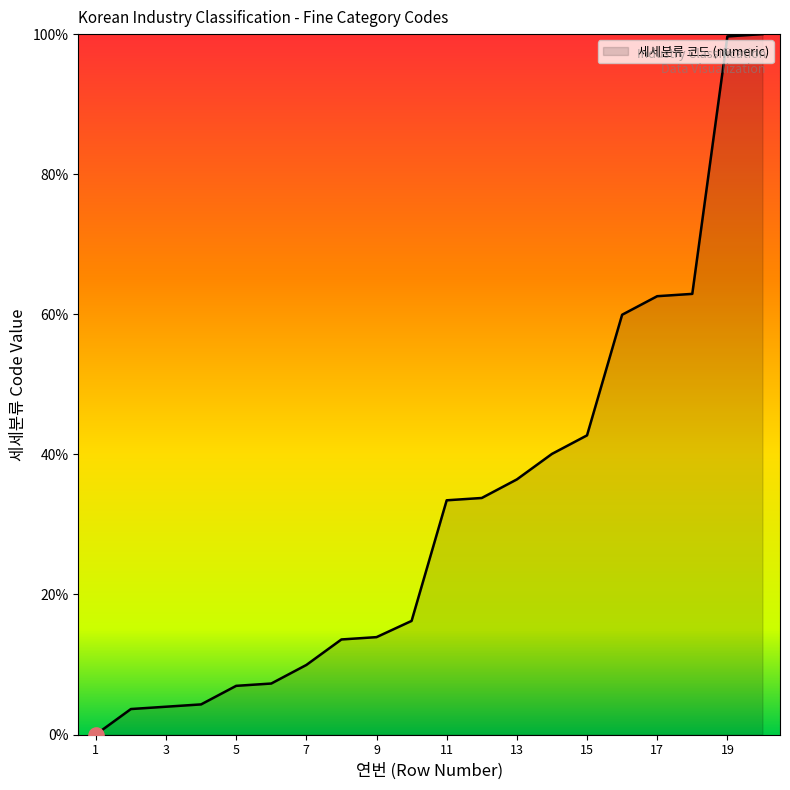

What is the greatest value displayed?

100.0